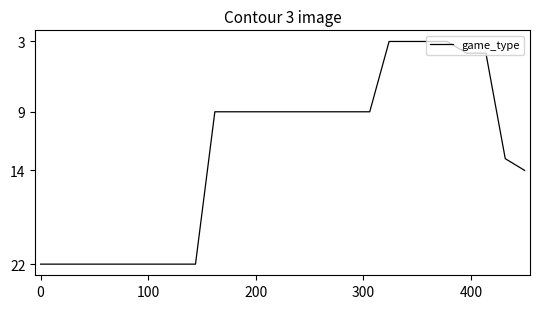

Is this an area chart (filled region under the line)?

No